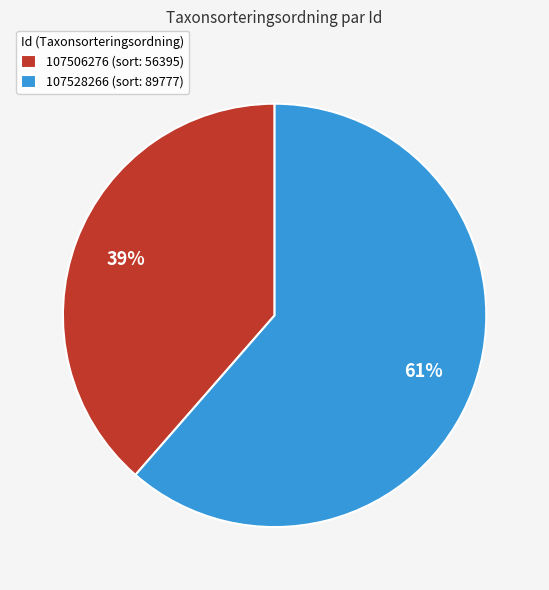

How many slices are in this pie chart?

2